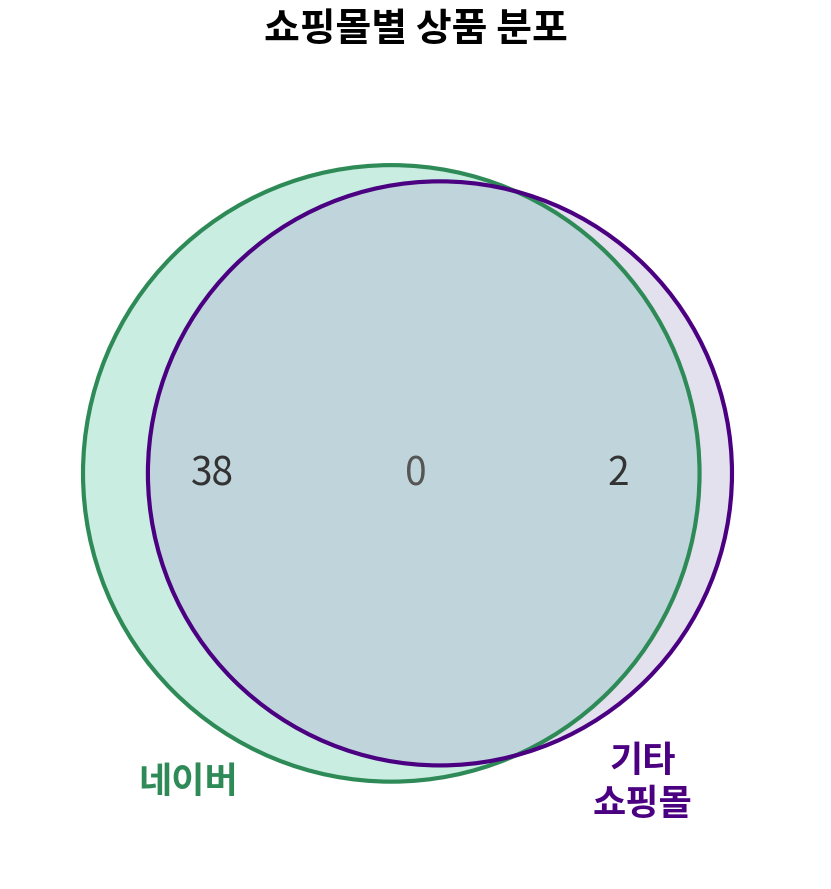

True or false: 가성비 좋은 스토어 accounts for 8% of the total.

False